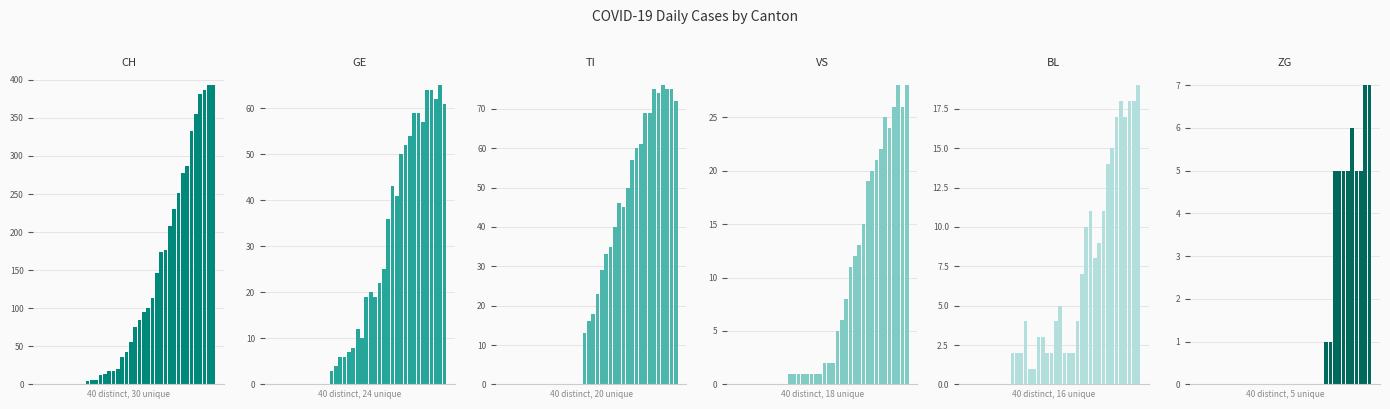

What is the sum of all VS values?

323